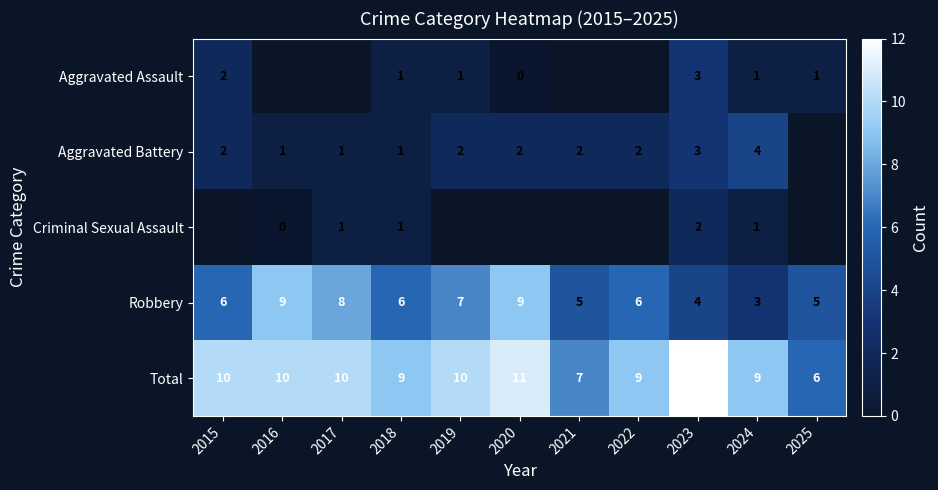

What is the sum of the Total values at 2015 and 2025?

16